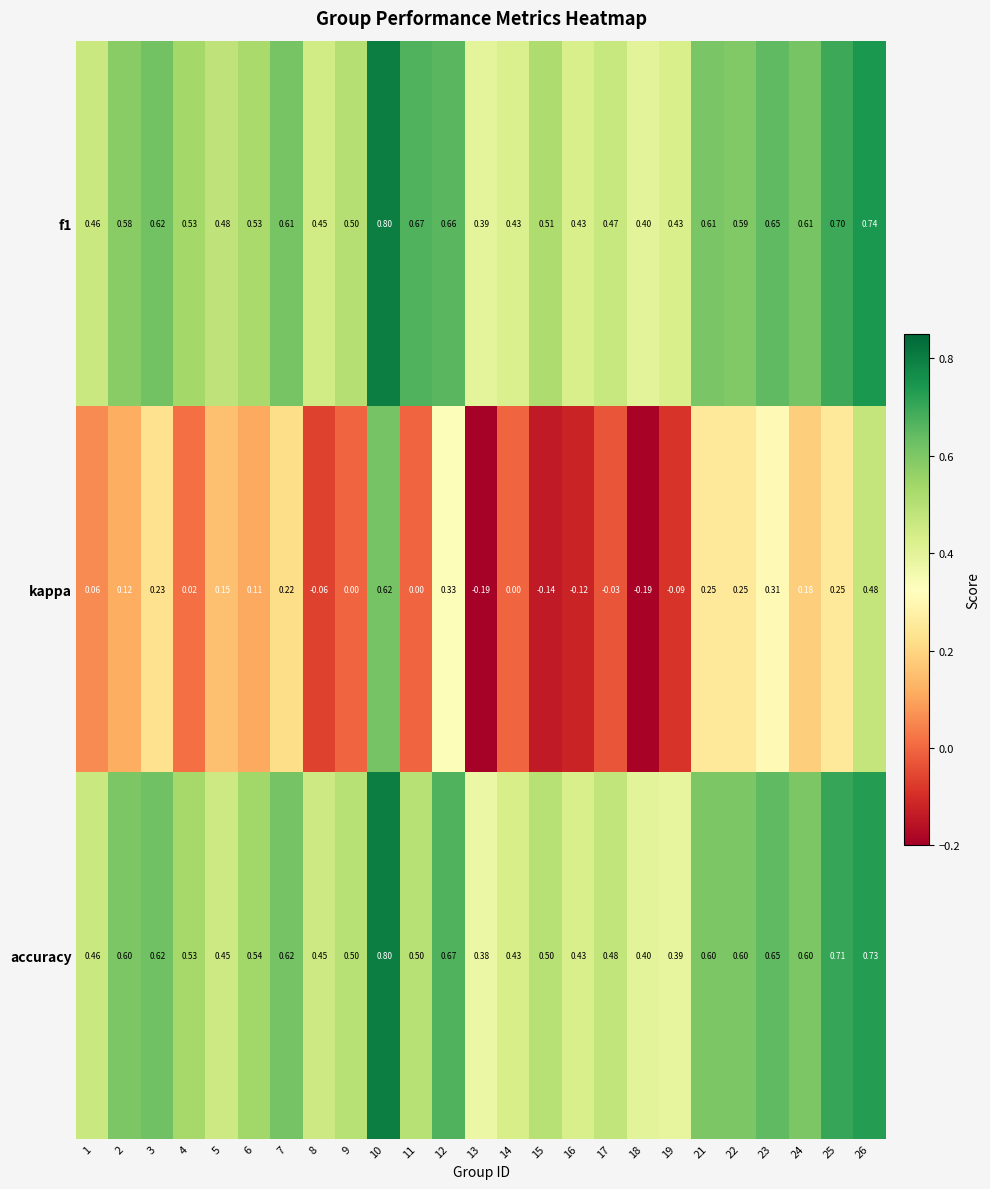

Which series has the widest spread of values?

kappa